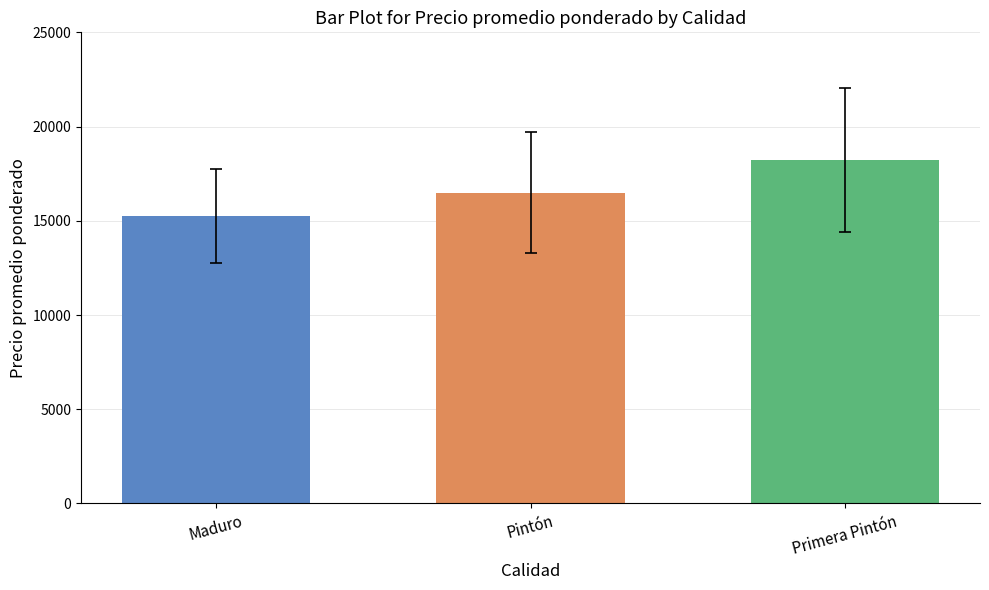

What is the greatest value displayed?

18227